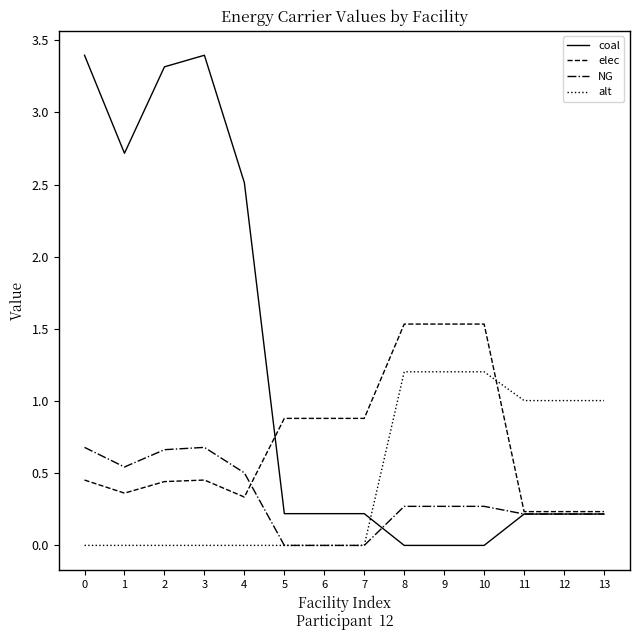

List the series in order of their peak value, lowest first.

NG, alt, elec, coal